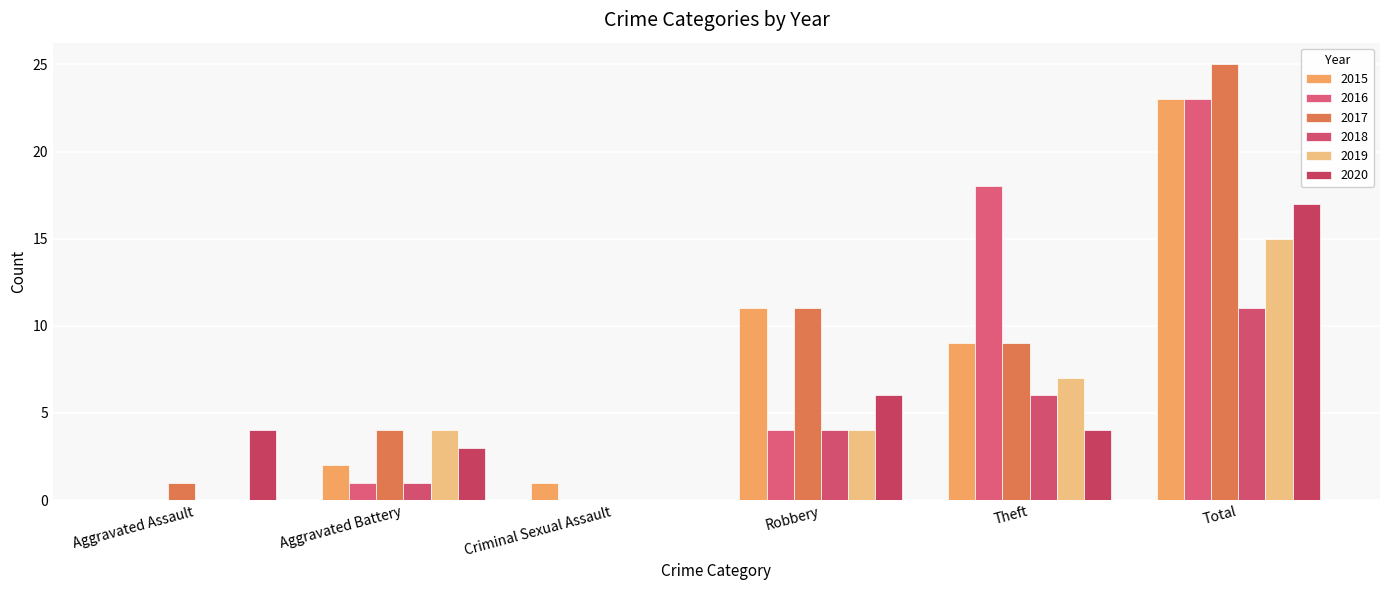

Read the 2018 value at Total, to the nearest 10.

10